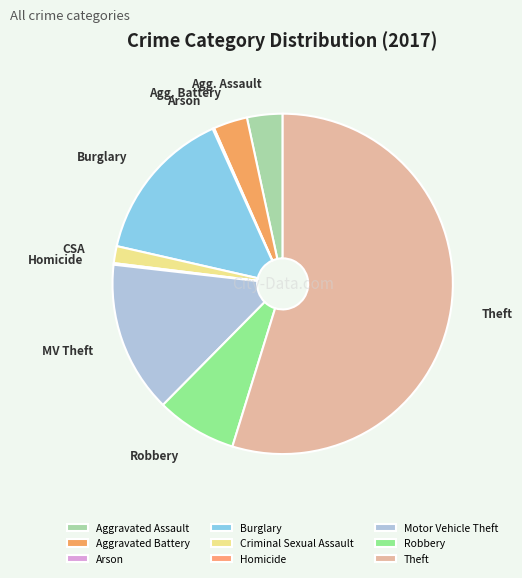

Rank the categories by value from lowest to highest.

Arson, Homicide, Criminal Sexual Assault, Aggravated Battery, Aggravated Assault, Robbery, Motor Vehicle Theft, Burglary, Theft